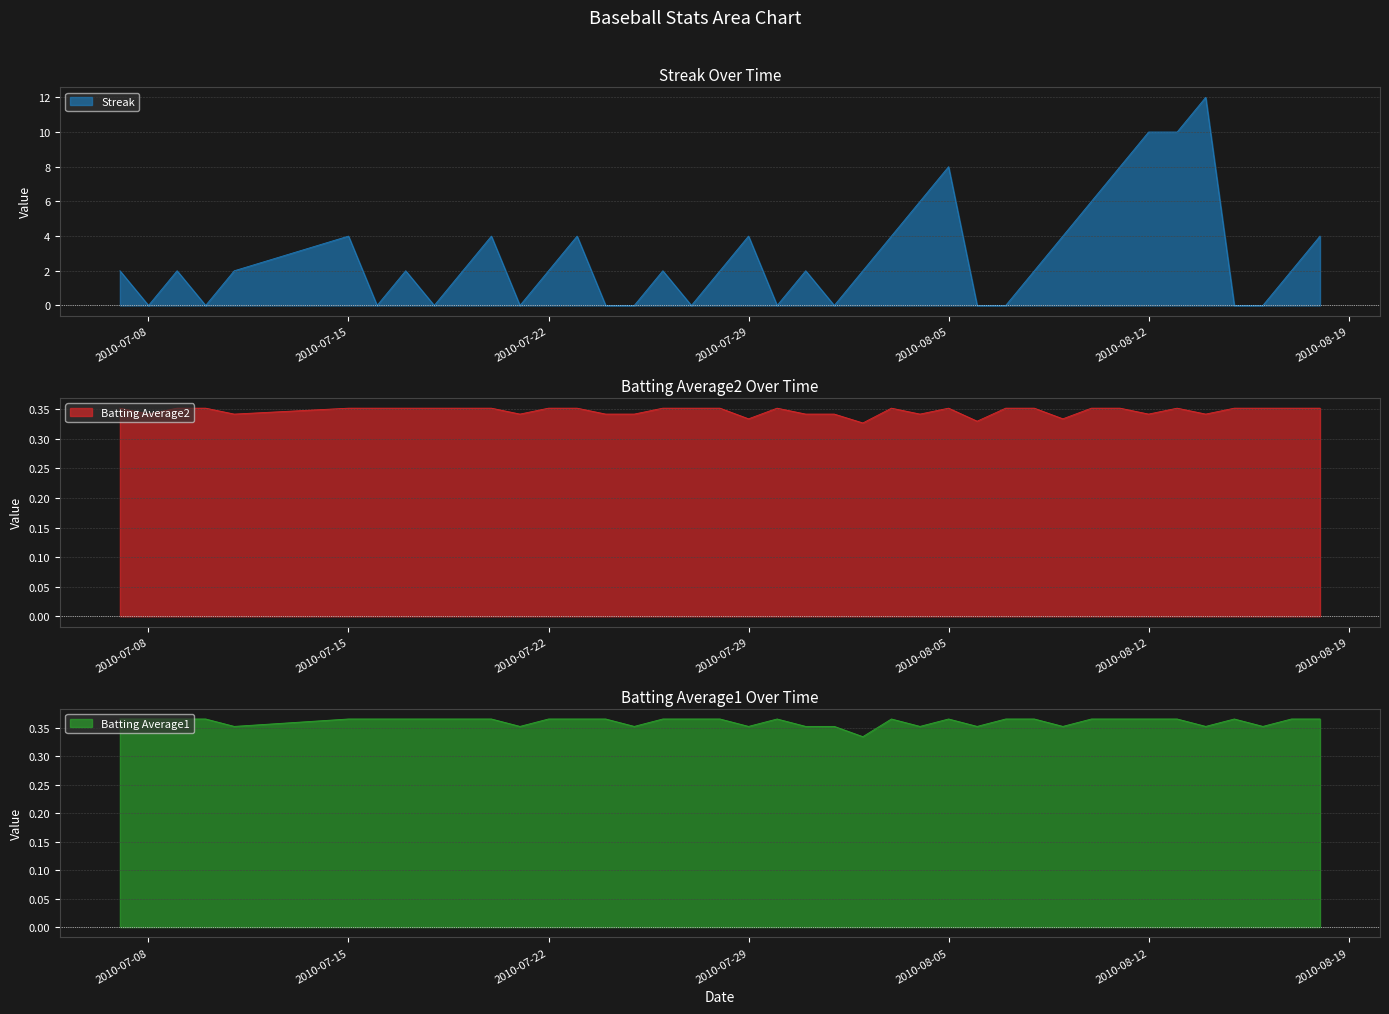

Count the Batting Average1 values in the range 0 to 1.

40